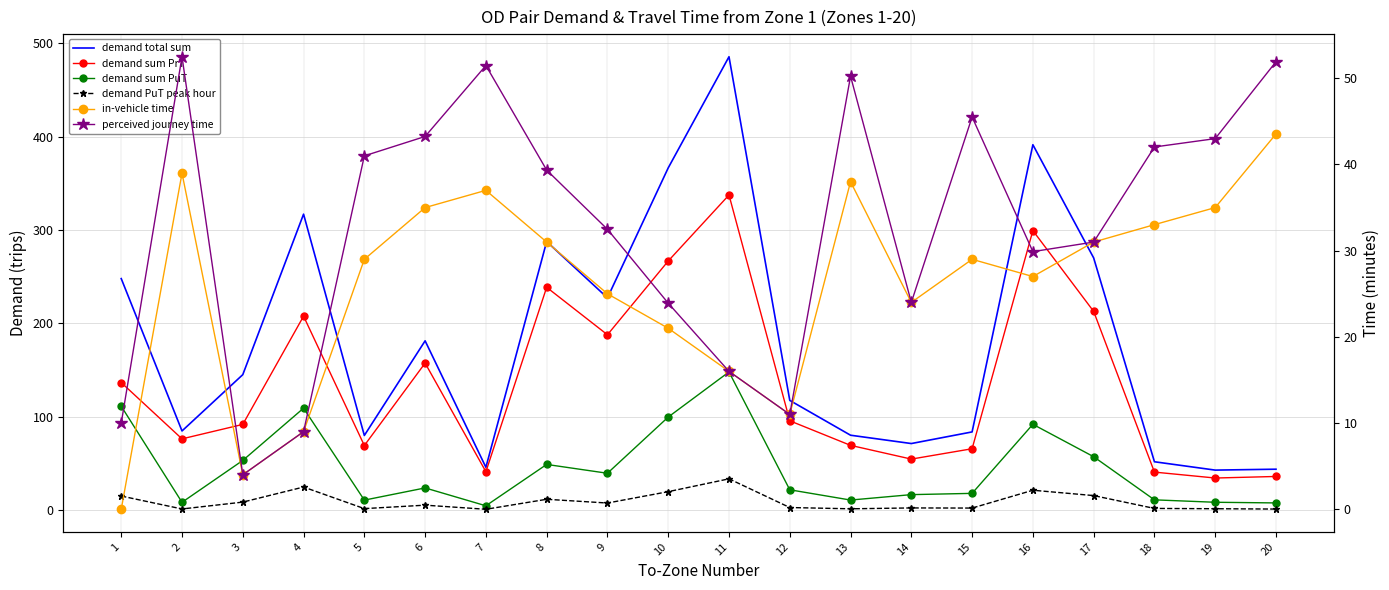

What is the average value of the demand total sum series?

181.1